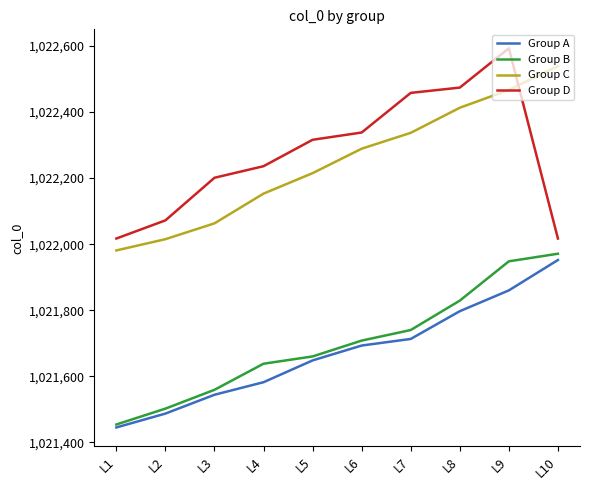

Is the value of Group D at L1 greater than the value of Group C at L5?

No